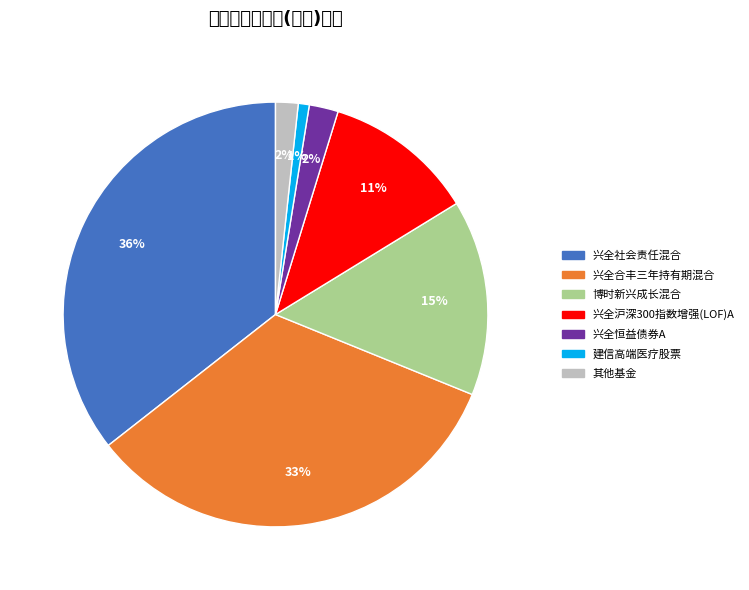

Is there any slice that represents more than half of the pie?

No